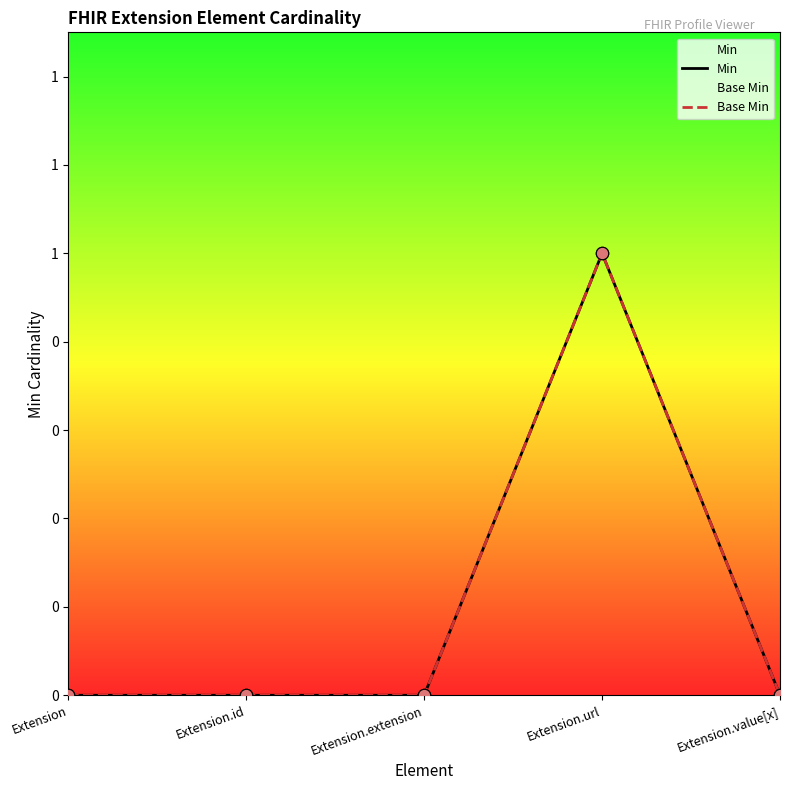

Which series reaches the maximum Y coordinate?

Min